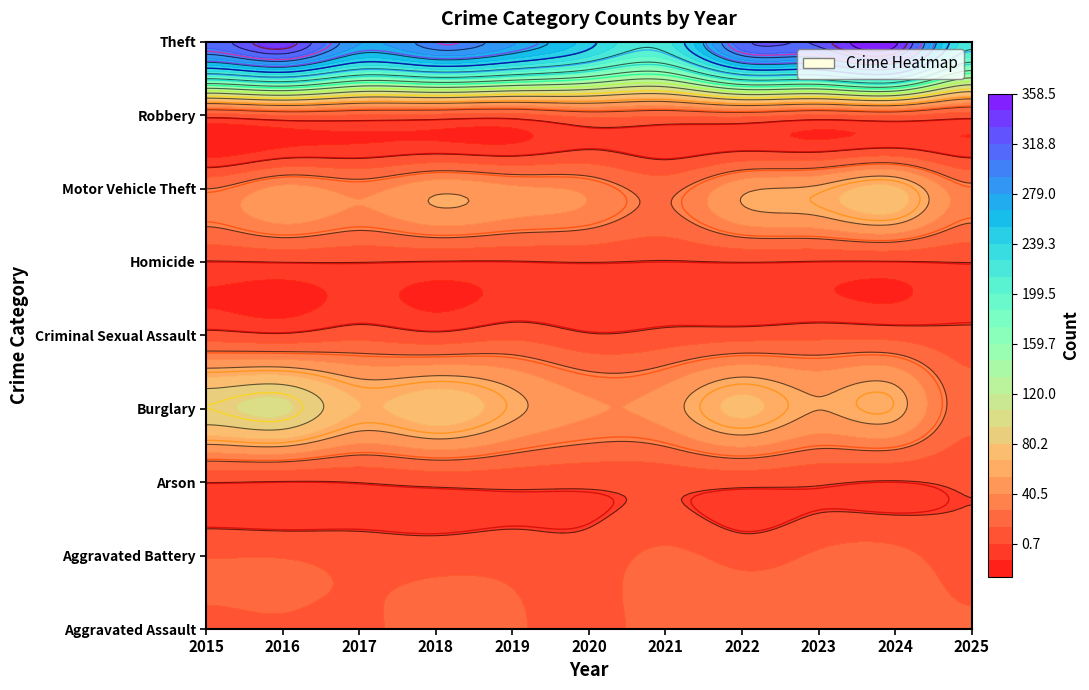

True or false: Motor Vehicle Theft has a value of 57 at 2023.

True